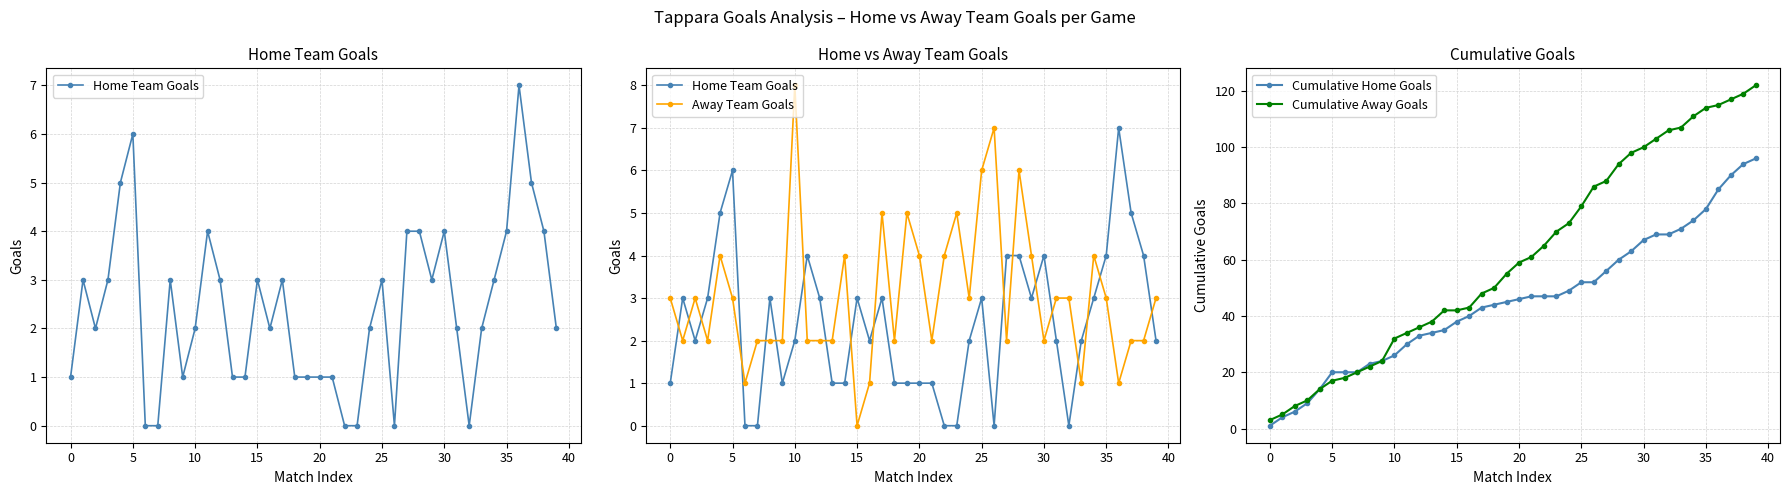

At which label is Cumulative Home Goals closest to 48?

21